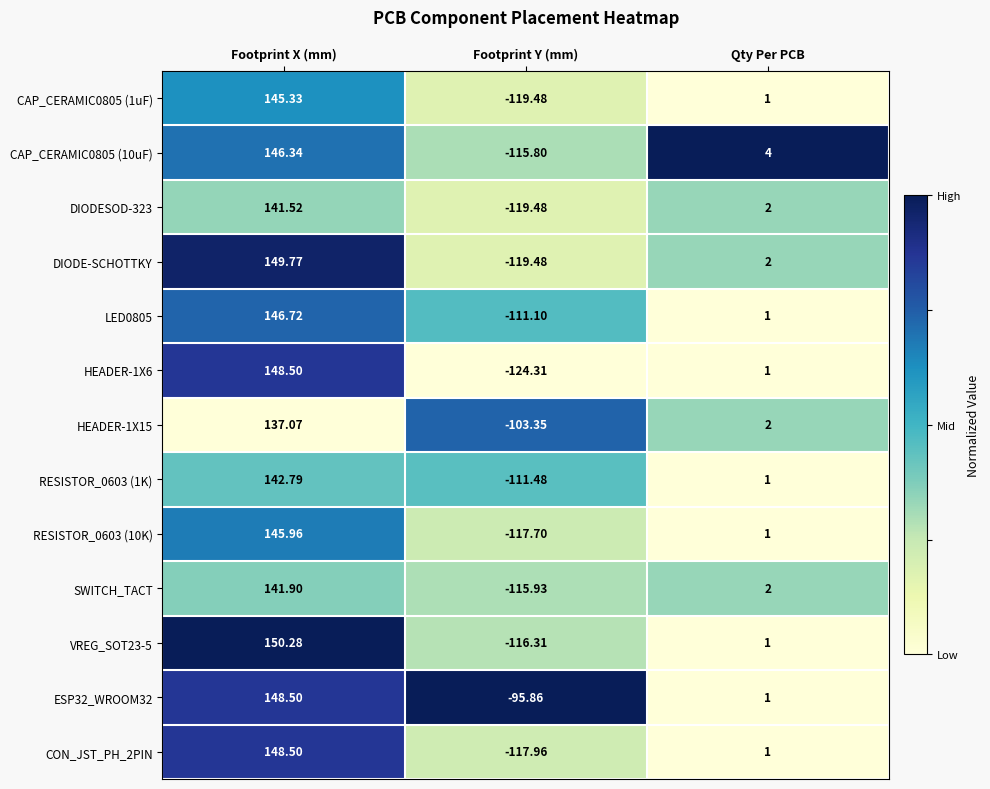

Is the value of CON_JST_PH_2PIN at Footprint Y (mm) greater than the value of VREG_SOT23-5 at Footprint X (mm)?

No